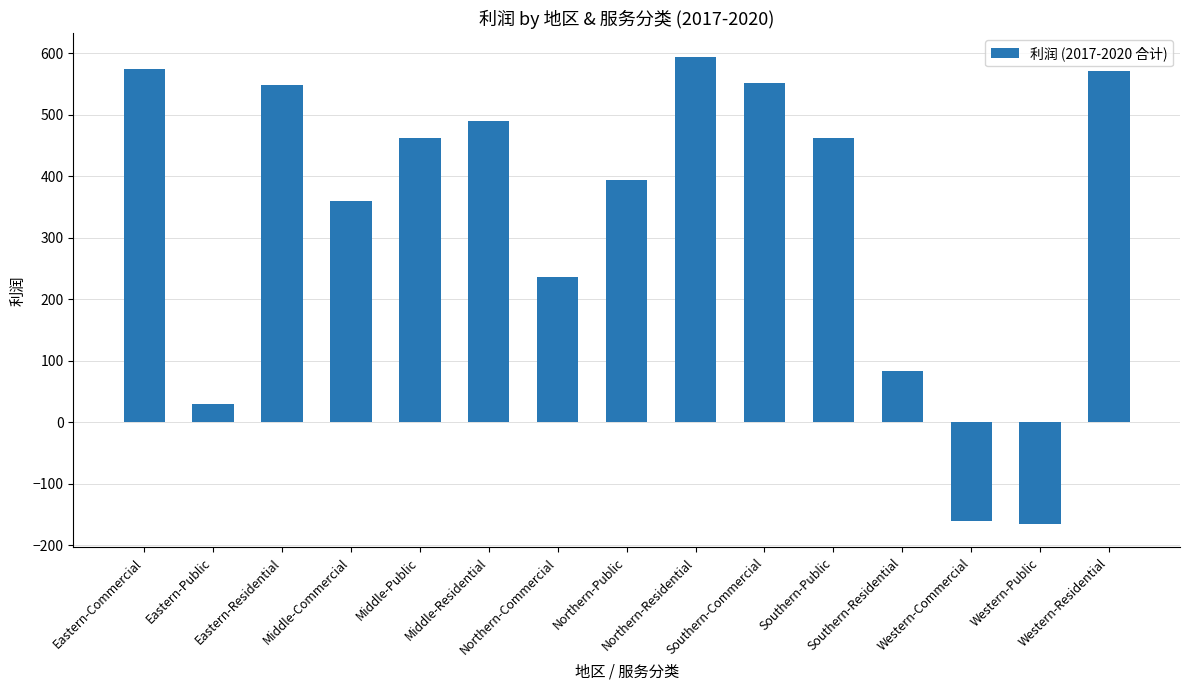

What is the average value?

334.9